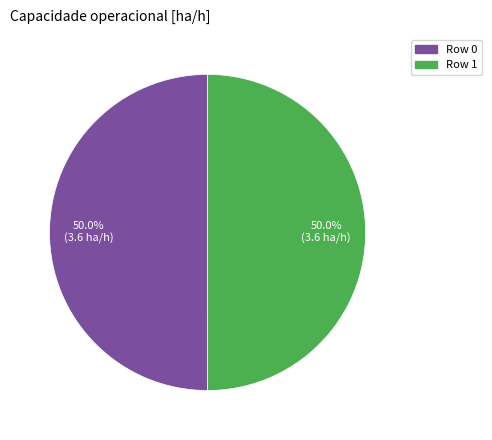

Is the sum of Row 1 and Row 0 greater than half?

Yes